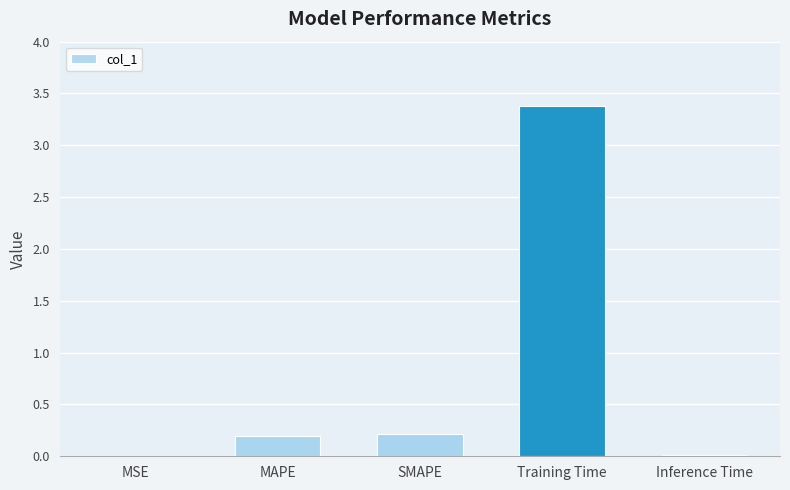

What is the maximum value shown in the chart?

3.4